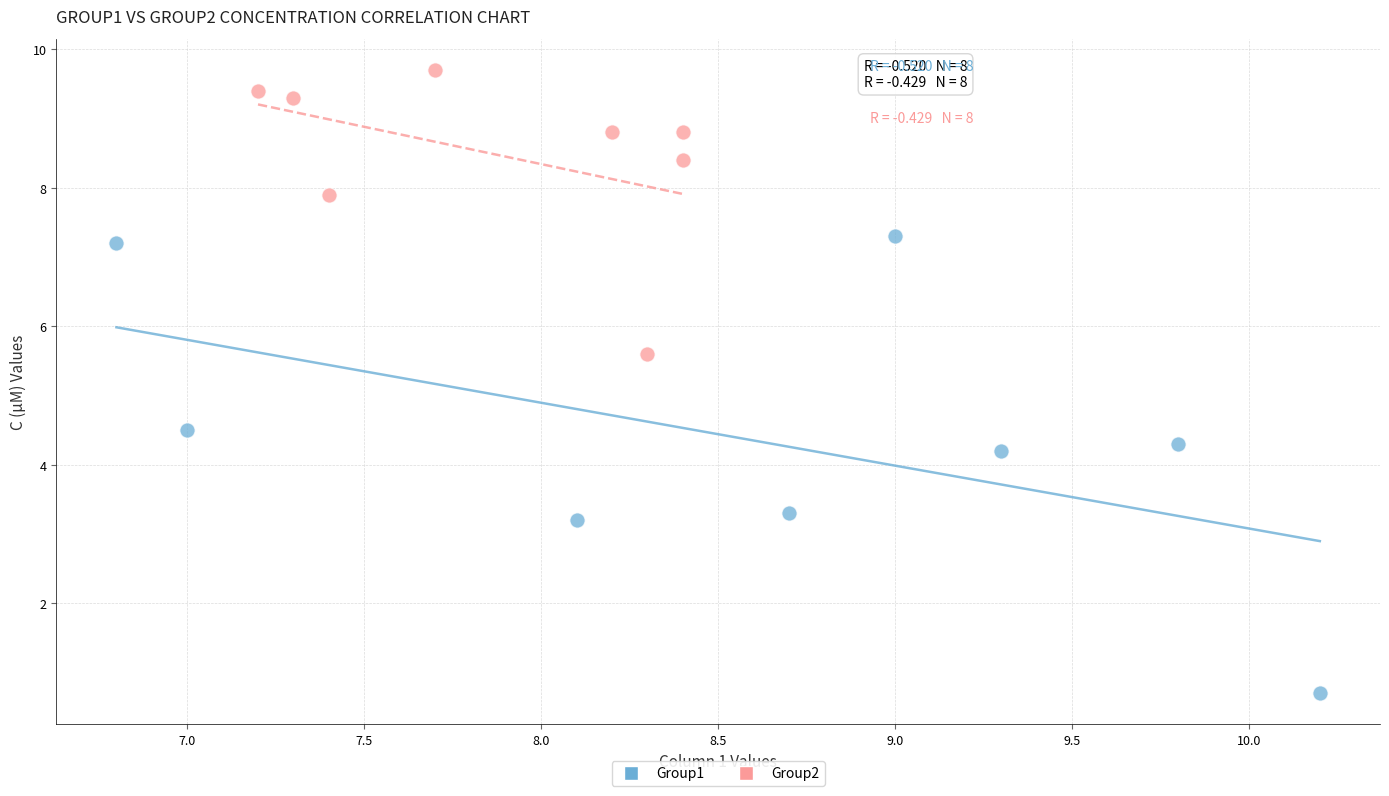

Which series reaches the minimum Y coordinate?

Group1